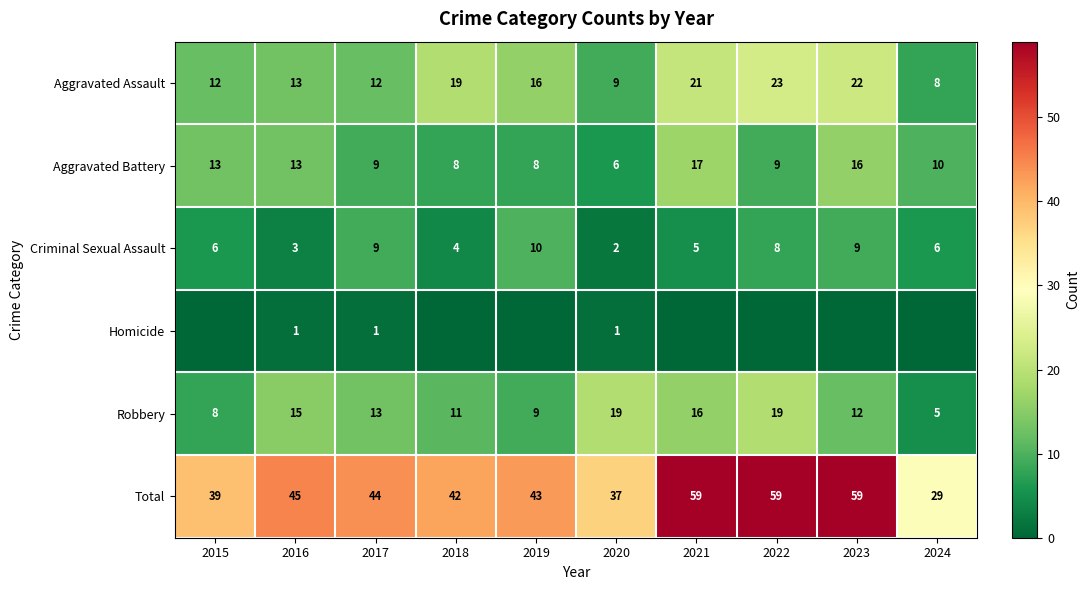

What is the spread (max minus min) of values at 2019?

43